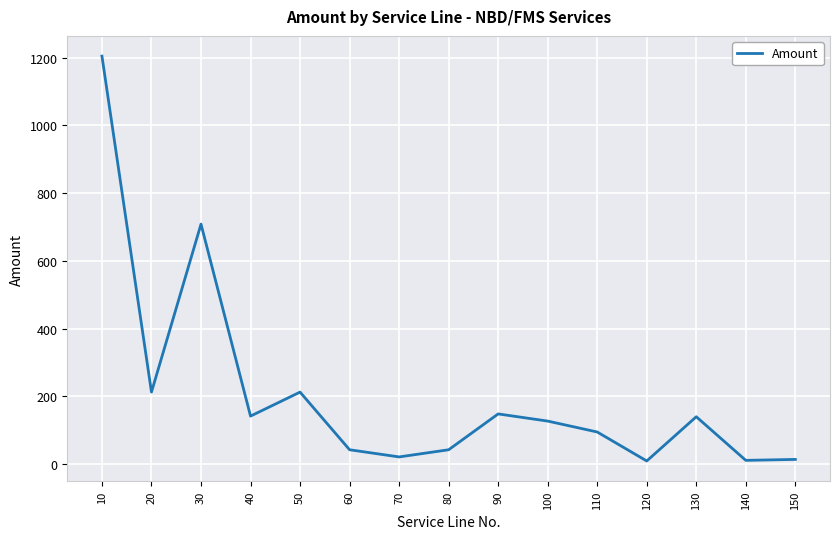

Is this an area chart (filled region under the line)?

No